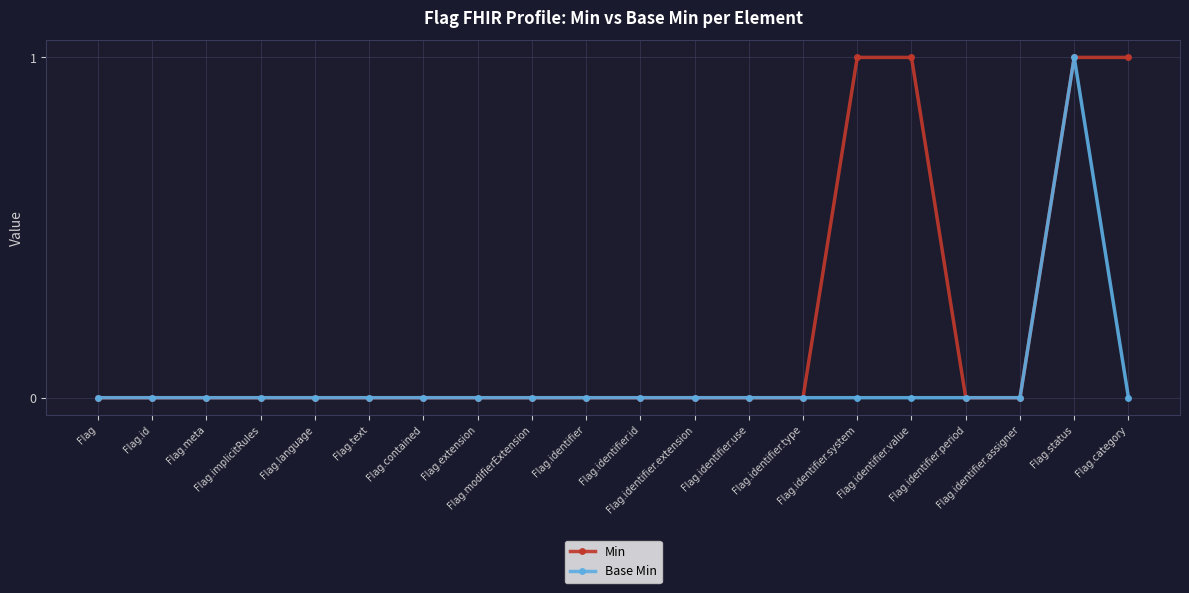

What are all the series names shown in the legend?

Min, Base Min